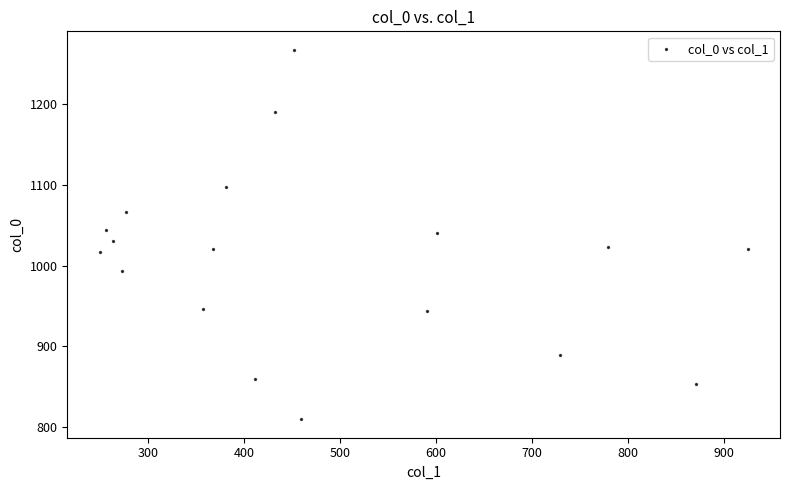

What is the range of Y values (max minus min)?

456.7